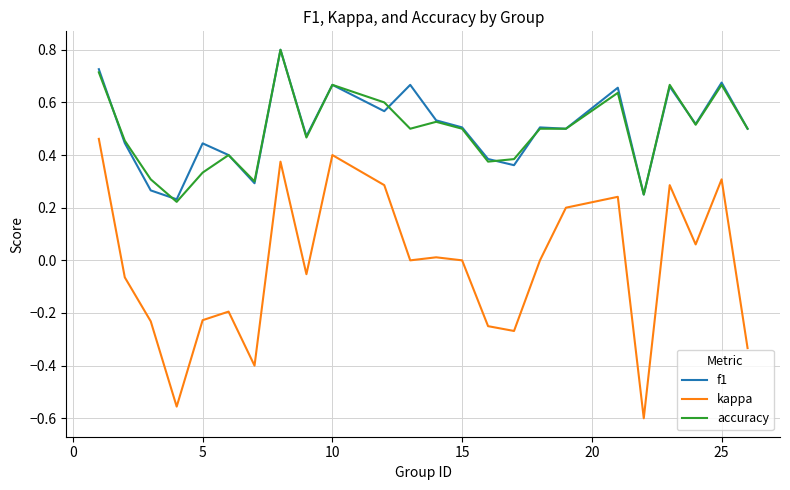

Count the number of data series in this chart.

3